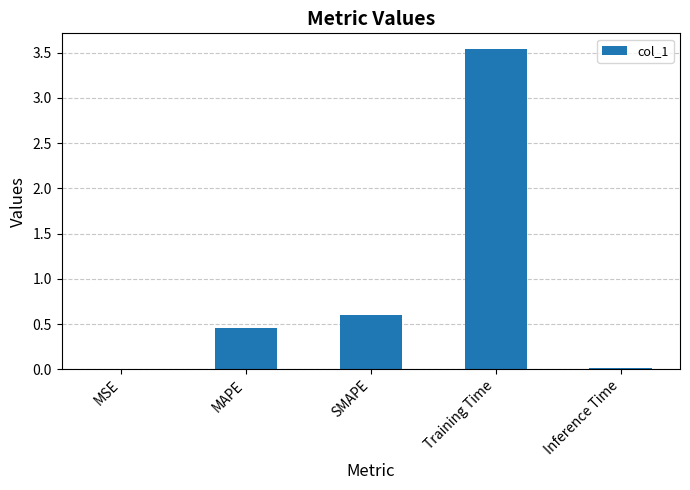

The chart shows a value of 0.7 at MAPE. True or false?

False